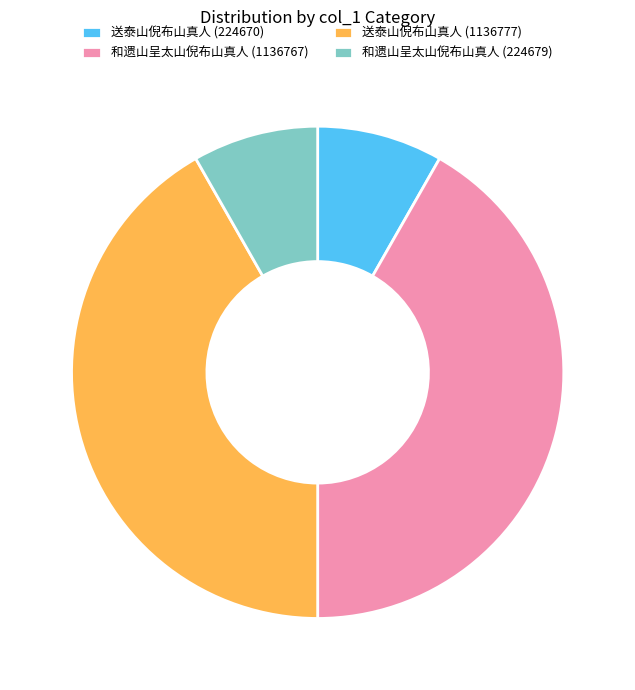

Count the number of slices in the pie.

4